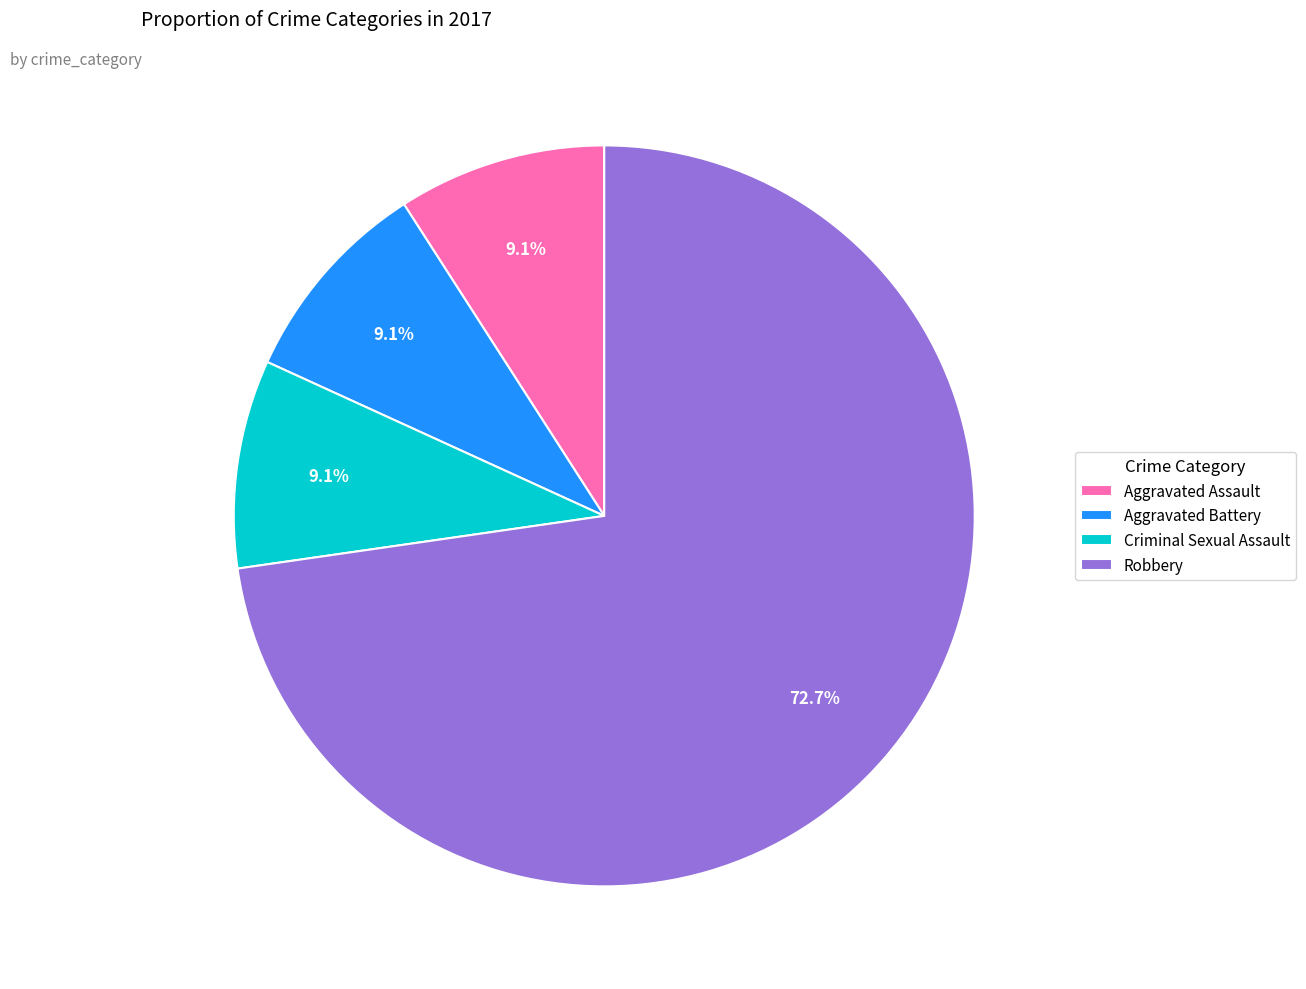

Which slice represents more than half of the pie?

Robbery